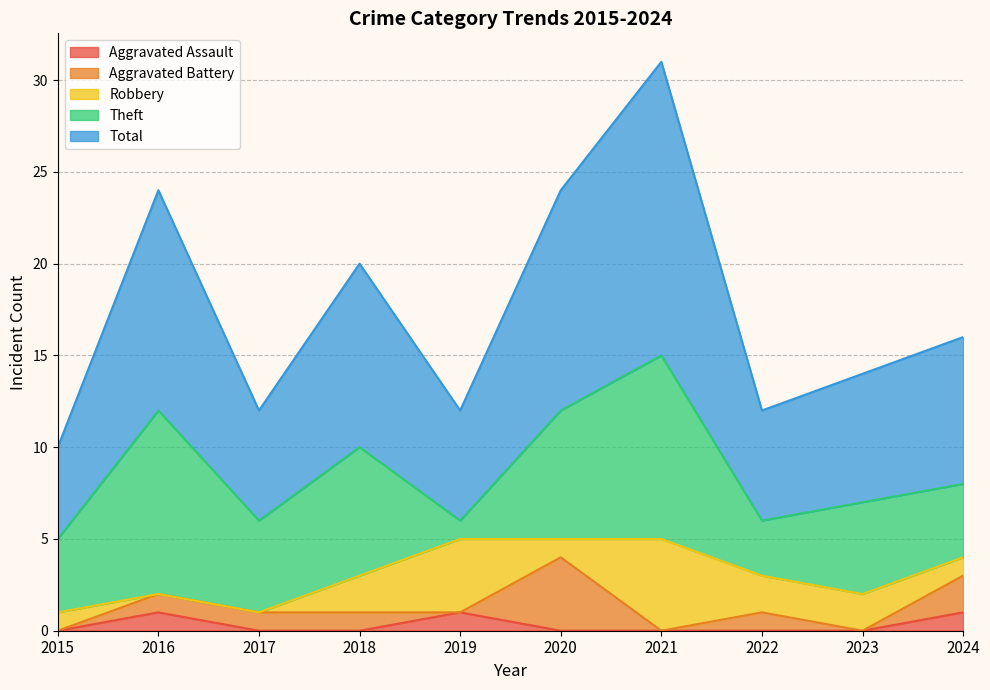

In Aggravated Battery, how many points are lower than both neighbors (excluding endpoints)?

3